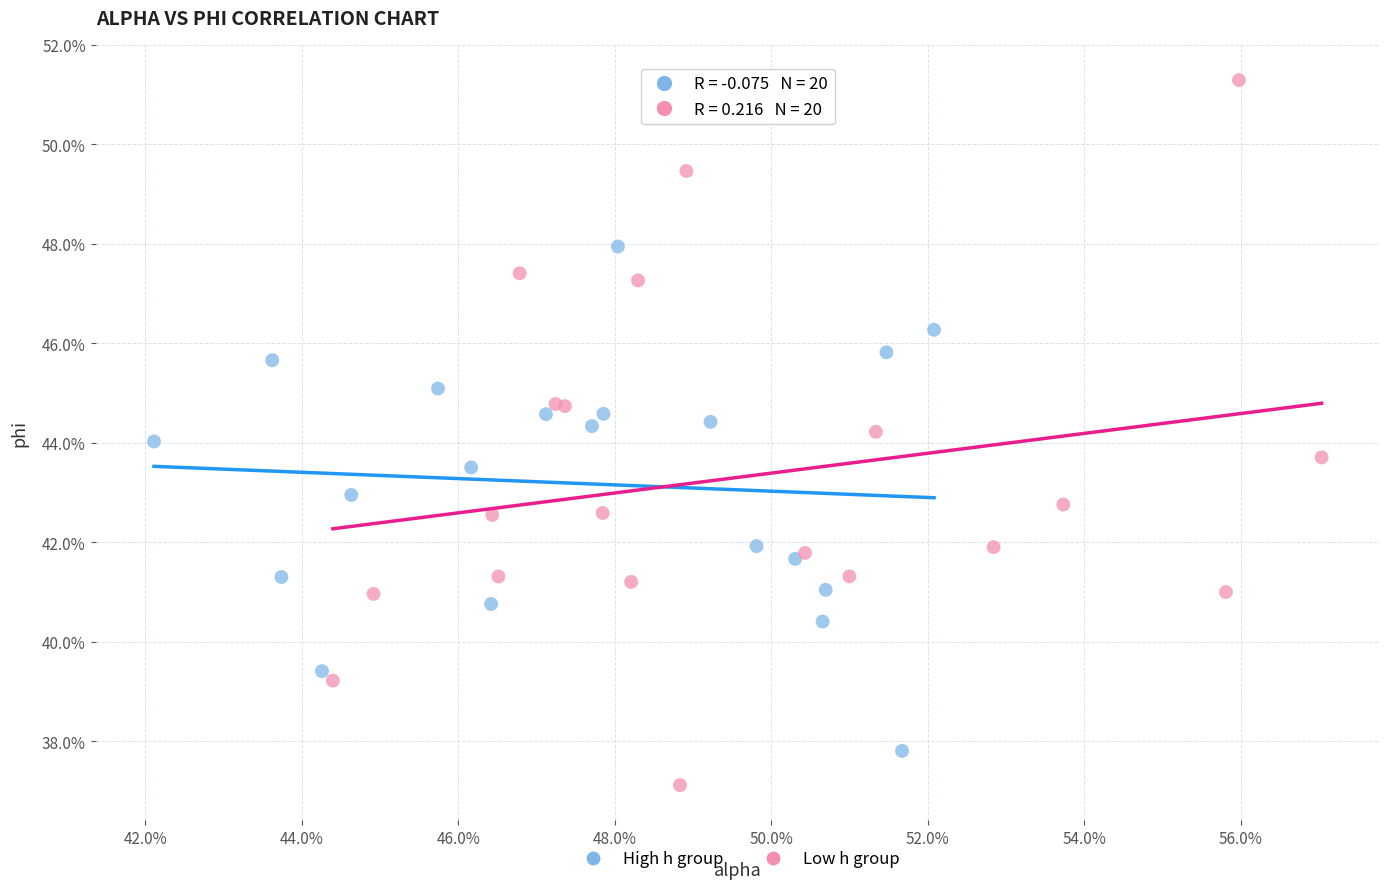

Which series reaches the maximum Y coordinate?

Low h group